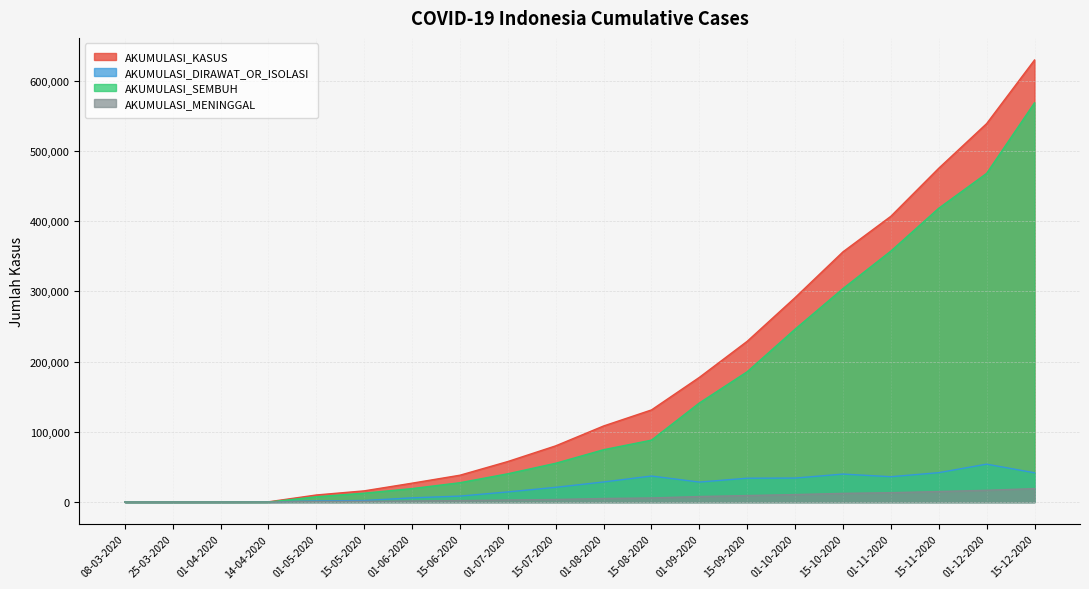

At which label is AKUMULASI_DIRAWAT_OR_ISOLASI closest to 27017?

01-09-2020